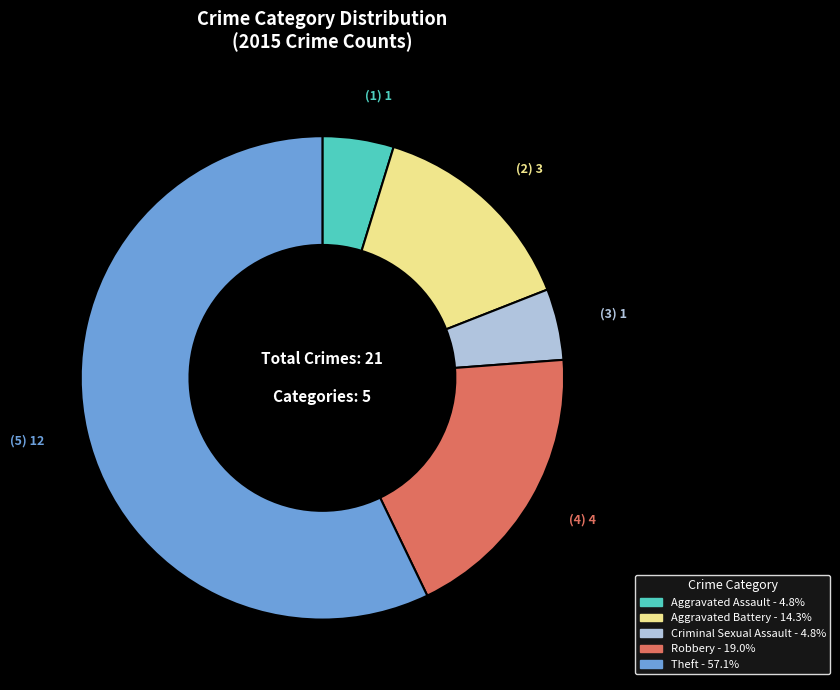

Is it true that Aggravated Battery is 29% of the pie?

False